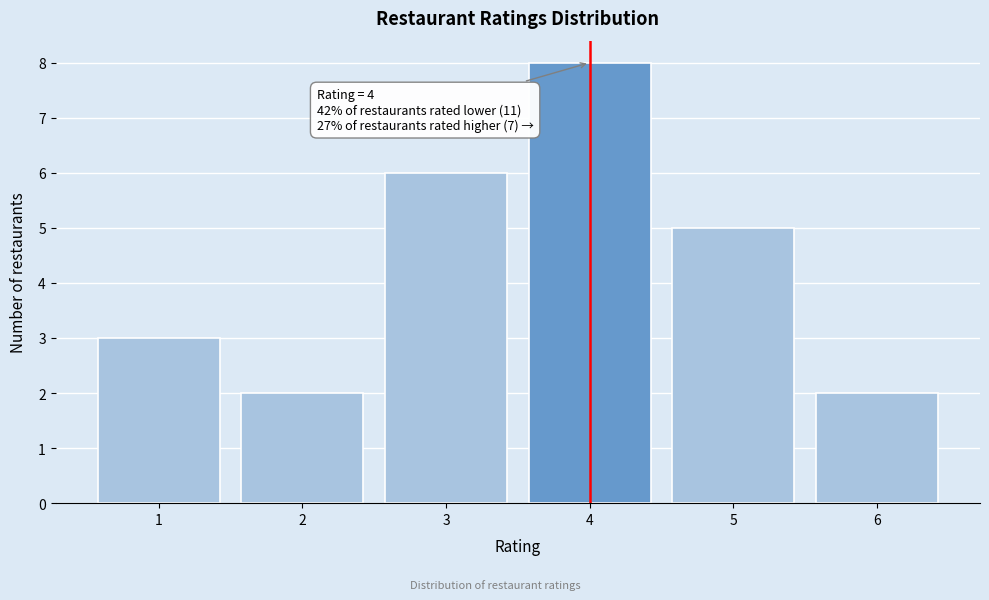

Which range on the x-axis has the tallest bar?

3.5 to 4.5